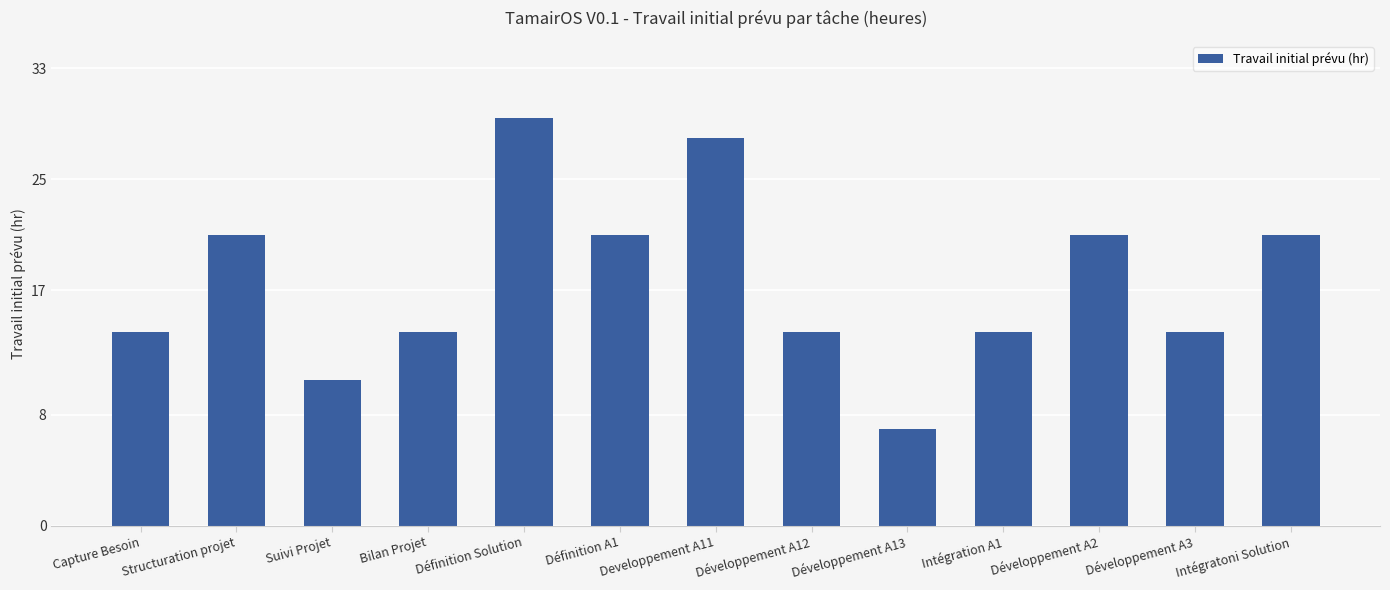

Are the bars horizontal?

No